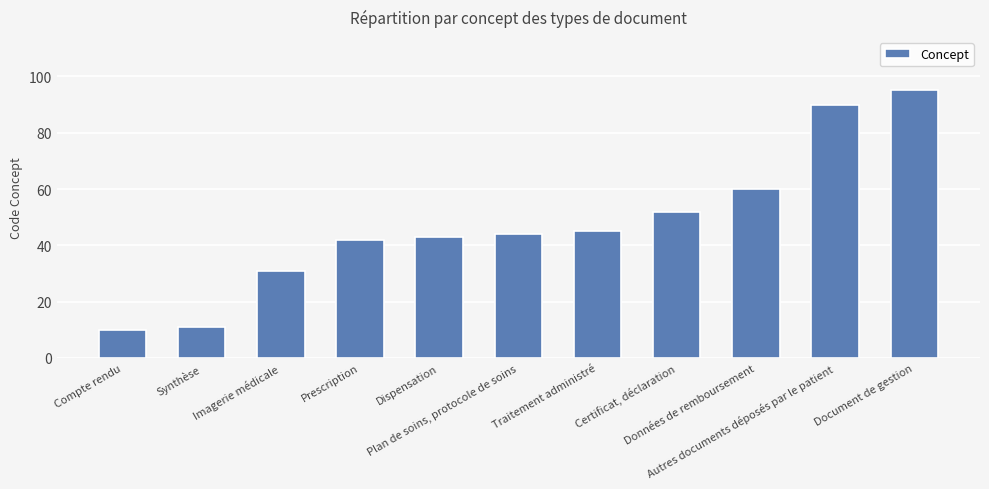

Rank the categories by value from lowest to highest.

Compte rendu, Synthèse, Imagerie médicale, Prescription, Dispensation, Plan de soins, protocole de soins, Traitement administré, Certificat, déclaration, Données de remboursement, Autres documents déposés par le patient, Document de gestion